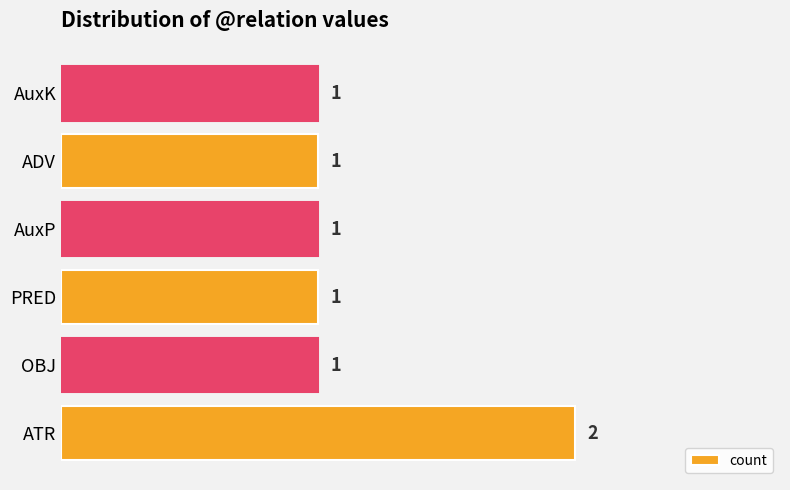

Does the chart contain any negative values?

No